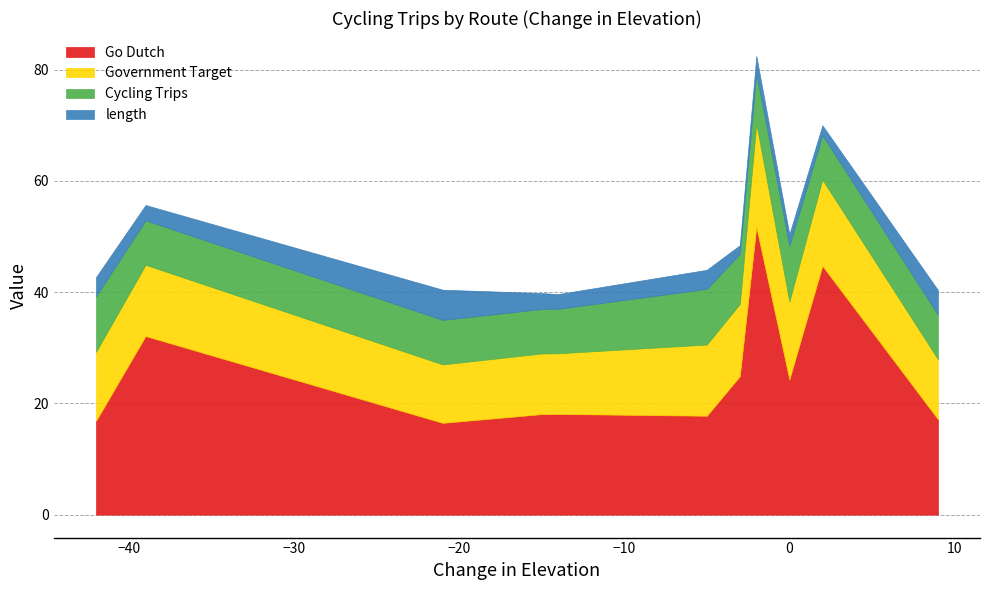

What is the lowest value of the Go Dutch series?

16.5